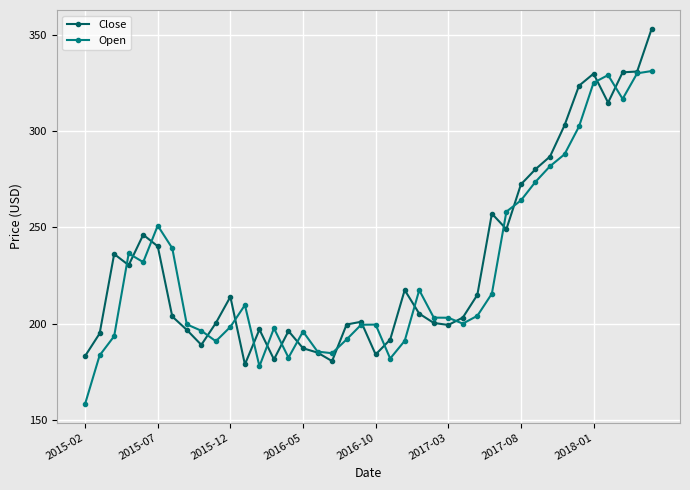

What is the highest value of the Close series?

353.0